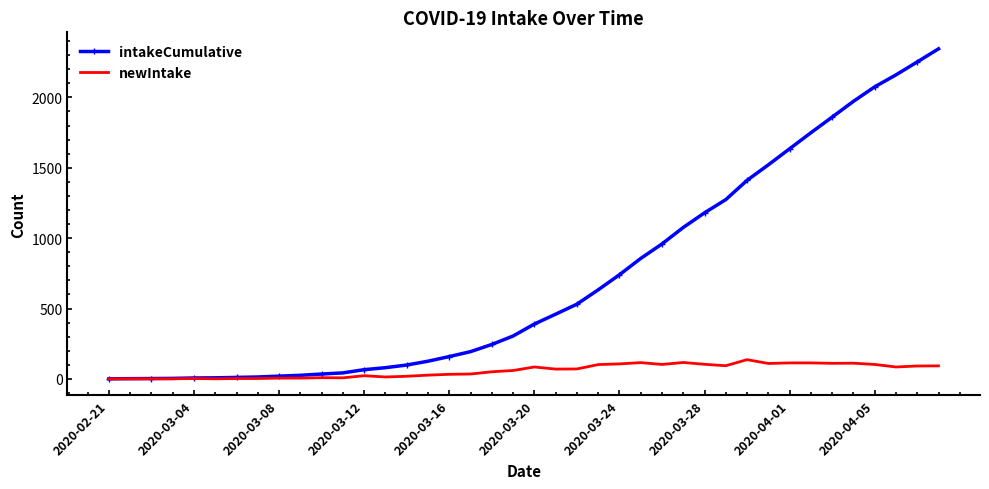

What is the difference between the maximum and minimum values in the intakeCumulative series?

2344